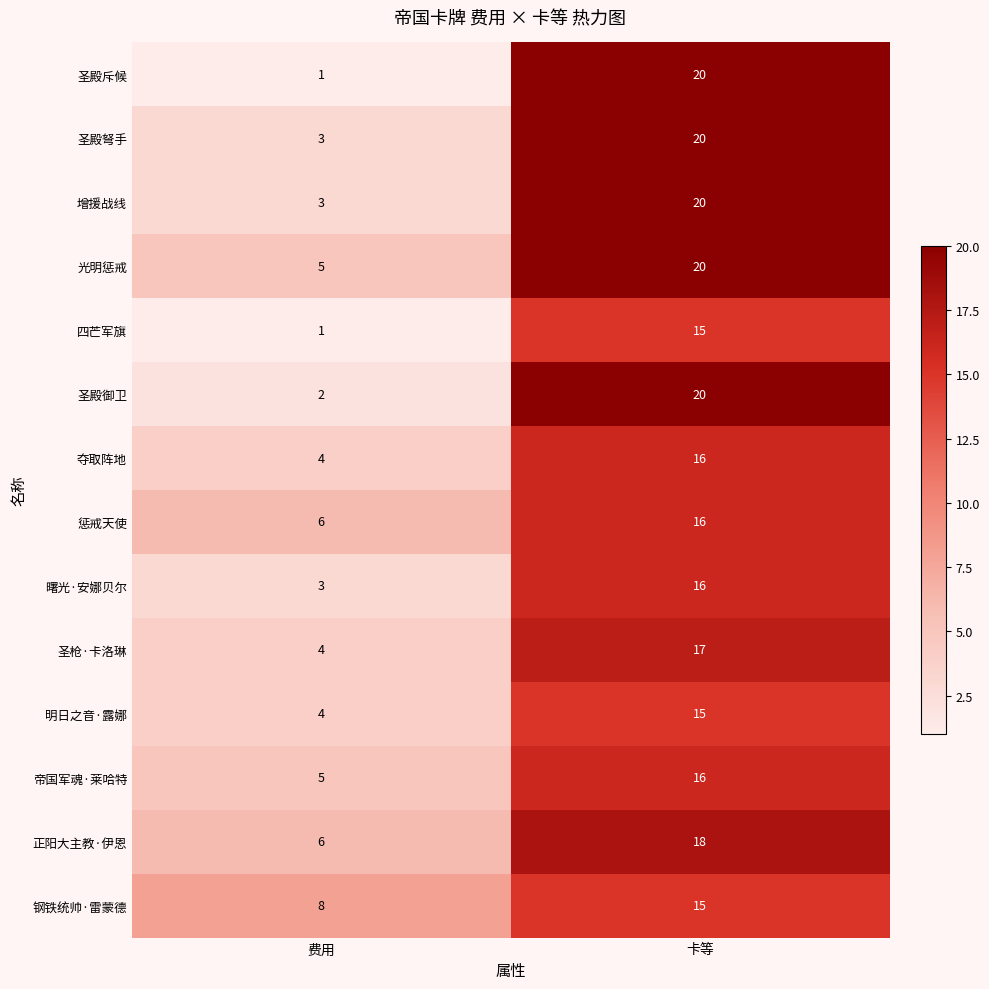

True or false: 正阳大主教·伊恩 has a value of 11 at 卡等.

False